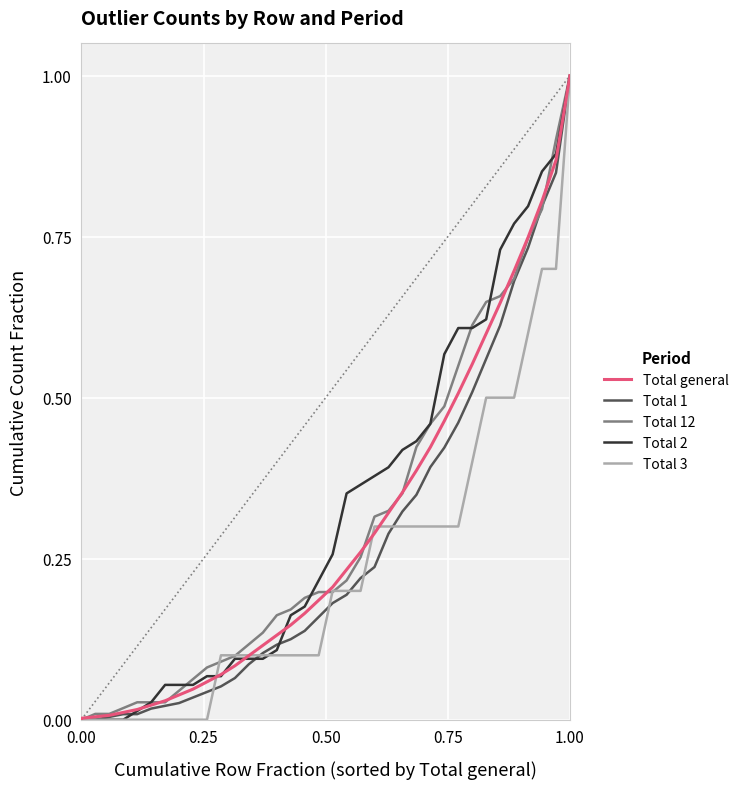

Count the number of categories in the chart.

37